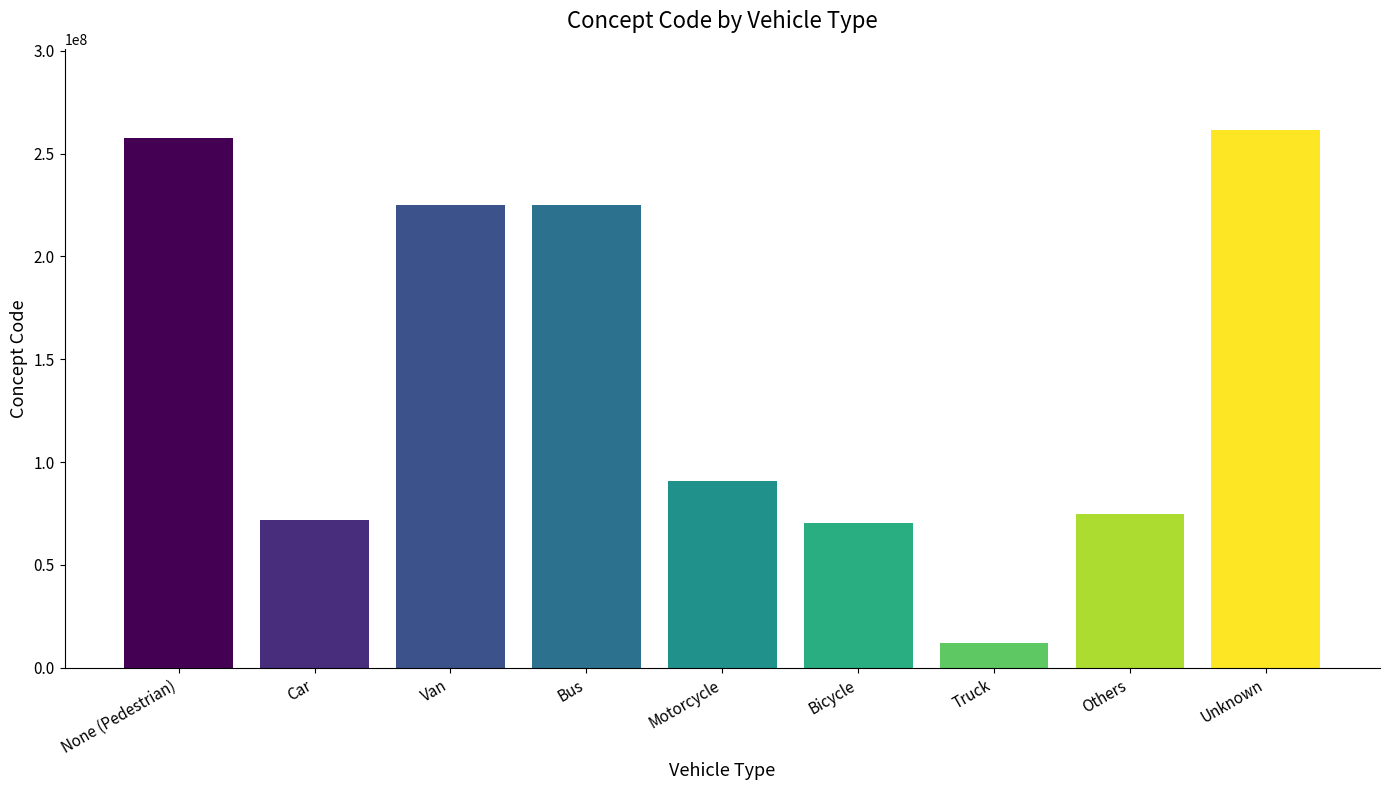

What is the label of the 5th bar from the left?

Motorcycle